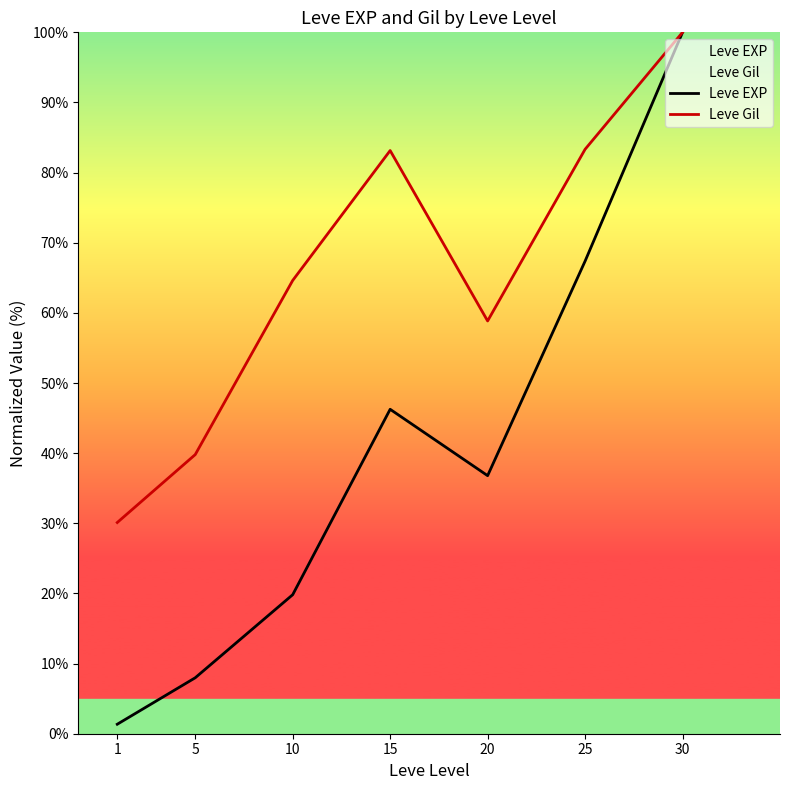

Does the chart display data point markers on the line(s)?

No